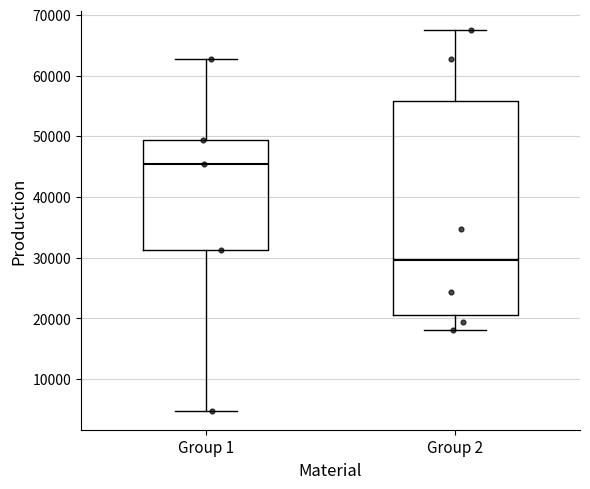

Which box is the tallest, from its lower edge to its upper edge?

Group 2